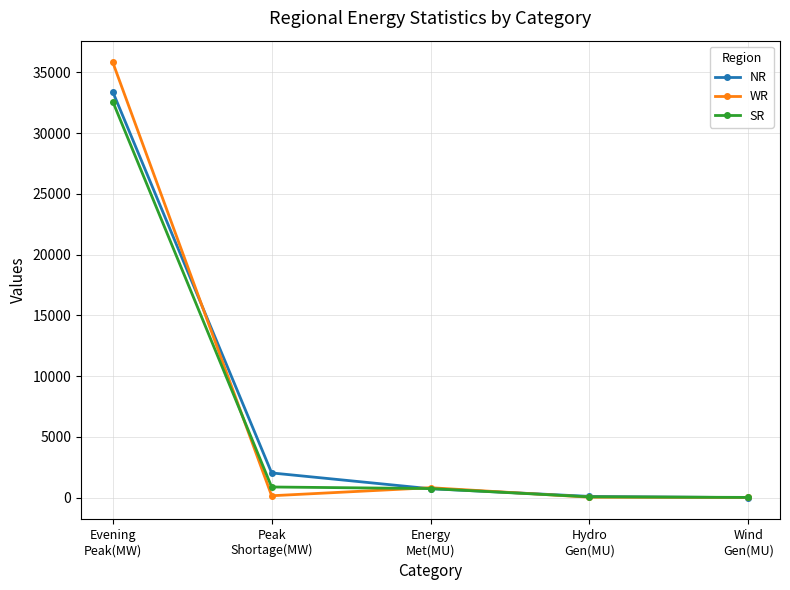

Is this an area chart (filled region under the line)?

No